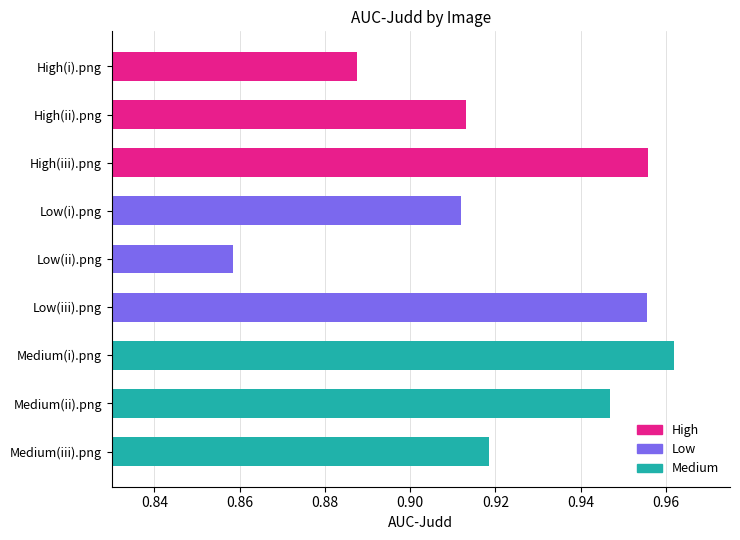

What is the sum of the values at Low(ii).png and Low(iii).png?

1.8